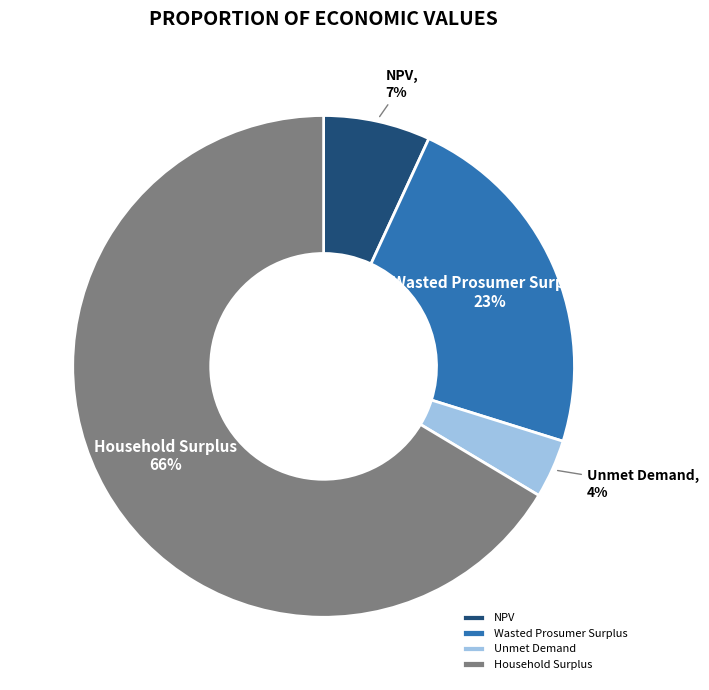

To the nearest percent, what portion does Wasted Prosumer Surplus represent?

23%